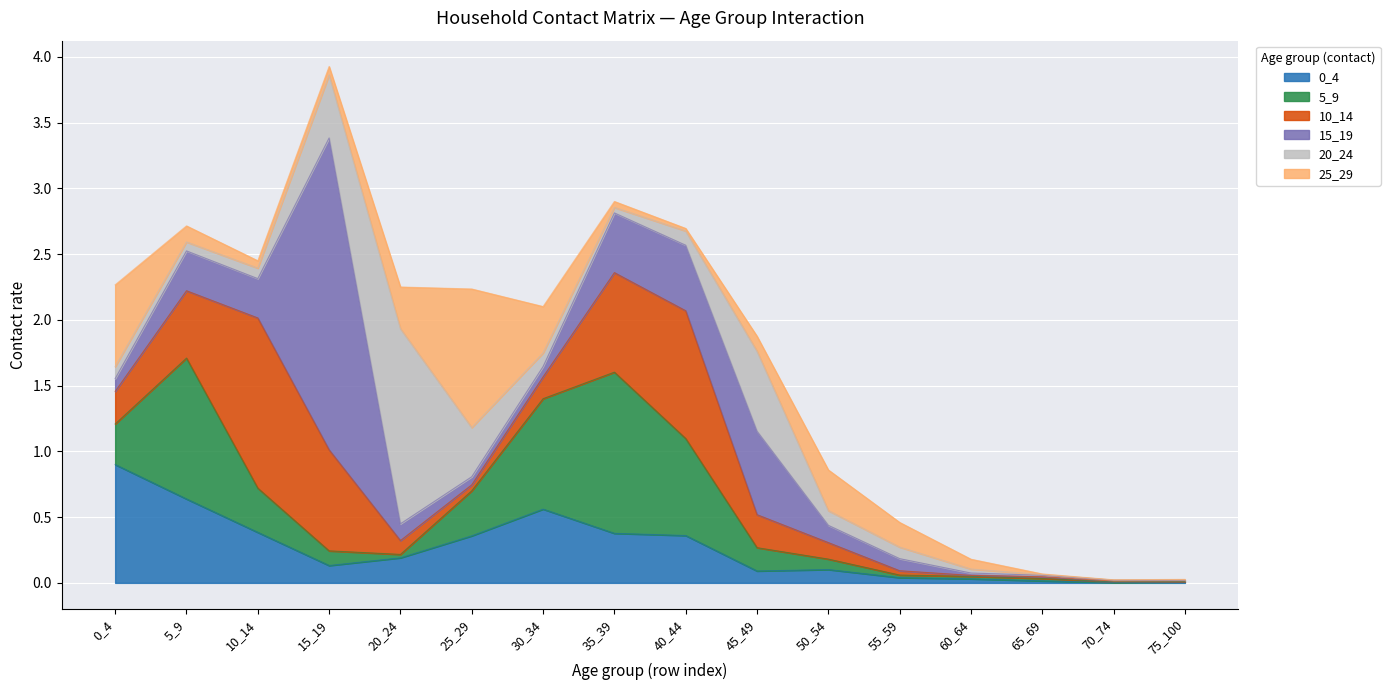

Reading right to left, list all the values displayed in this chart.

0_4: 0.0	0.0	0.0	0.0	0.0	0.1	0.1	0.4	0.4	0.6	0.4	0.2	0.1	0.4	0.6	0.9
5_9: 0.0	0.0	0.0	0.0	0.0	0.1	0.2	0.7	1.2	0.8	0.3	0.0	0.1	0.3	1.1	0.3
10_14: 0.0	0.0	0.0	0.0	0.0	0.1	0.3	1.0	0.8	0.2	0.0	0.1	0.8	1.3	0.5	0.2
15_19: 0.0	0.0	0.0	0.0	0.1	0.1	0.6	0.5	0.5	0.1	0.1	0.1	2.4	0.3	0.3	0.1
20_24: 0.0	0.0	0.0	0.0	0.1	0.1	0.6	0.1	0.0	0.1	0.4	1.5	0.5	0.1	0.1	0.1
25_29: 0.0	0.0	0.0	0.1	0.2	0.3	0.1	0.0	0.0	0.4	1.1	0.3	0.1	0.1	0.1	0.6